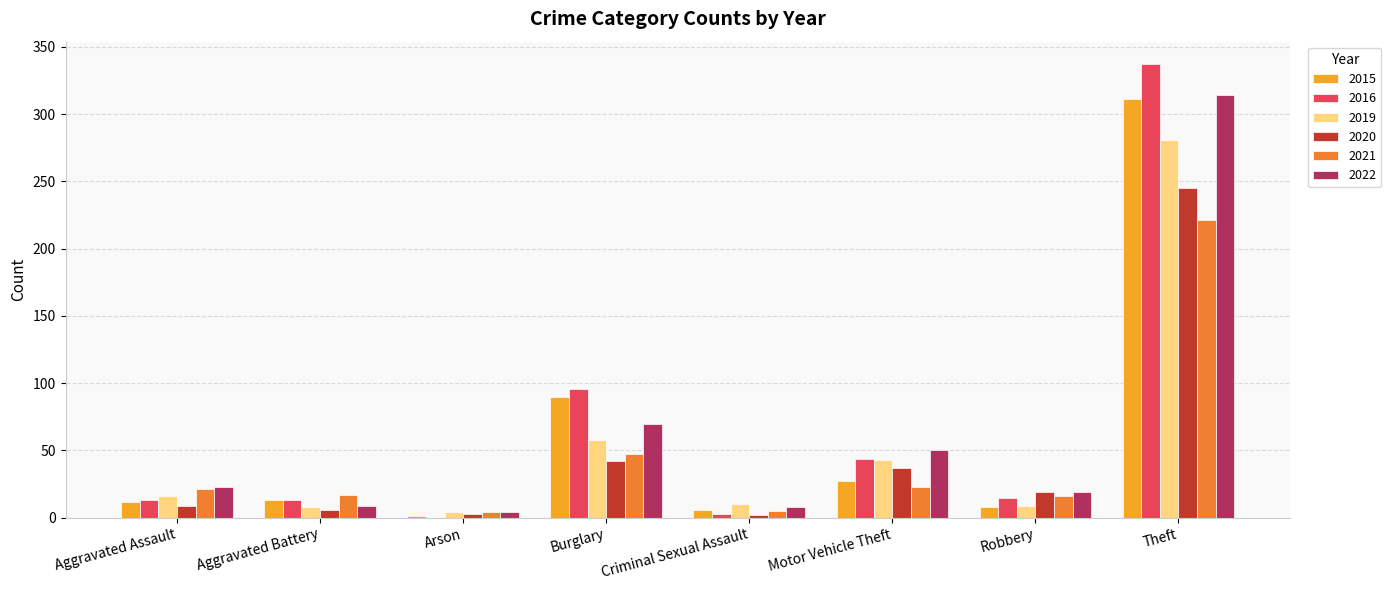

What value does the 2022 series have at Burglary?

70